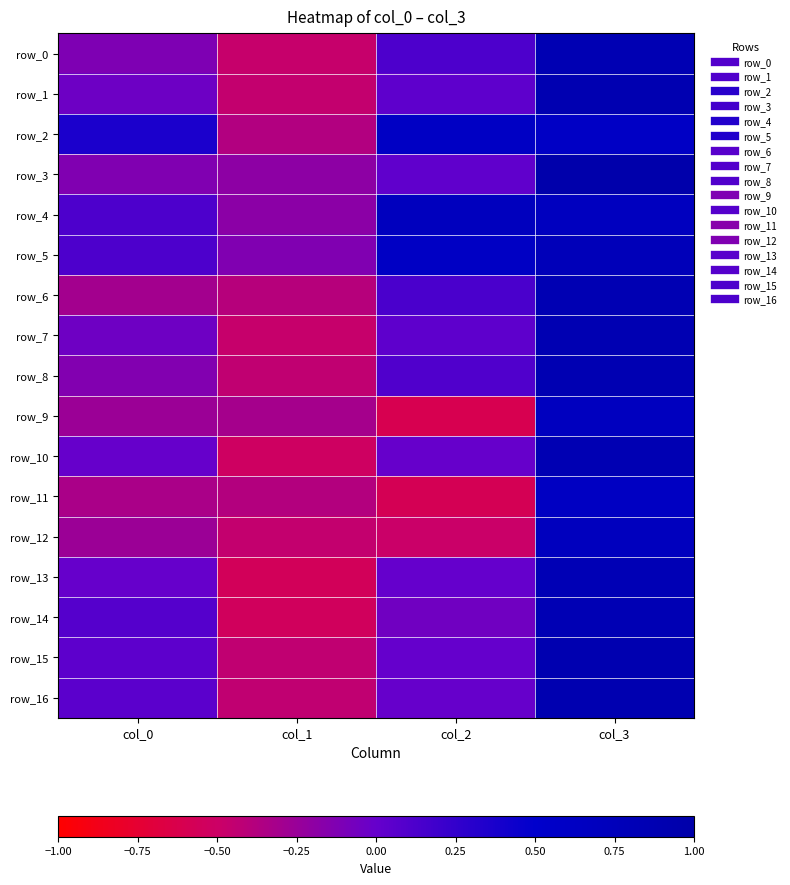

What is the smallest value displayed?

-0.6